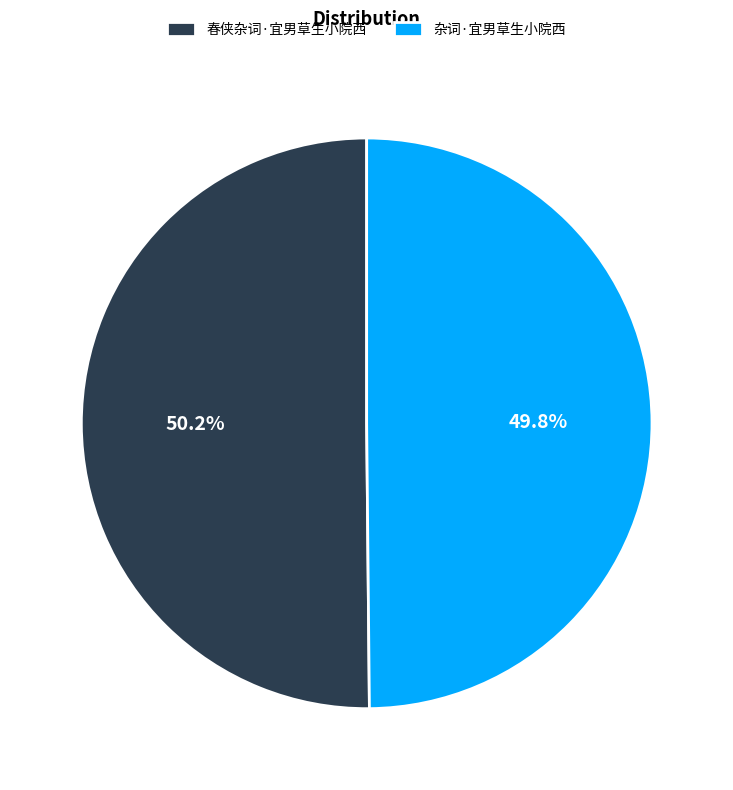

To the nearest percent, what is the average slice percentage?

50%